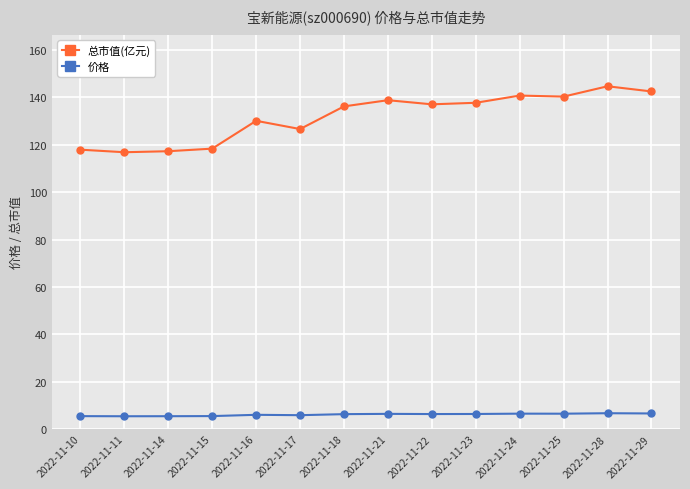

True or false: 价格 has more than 0 points higher than both neighbors.

True